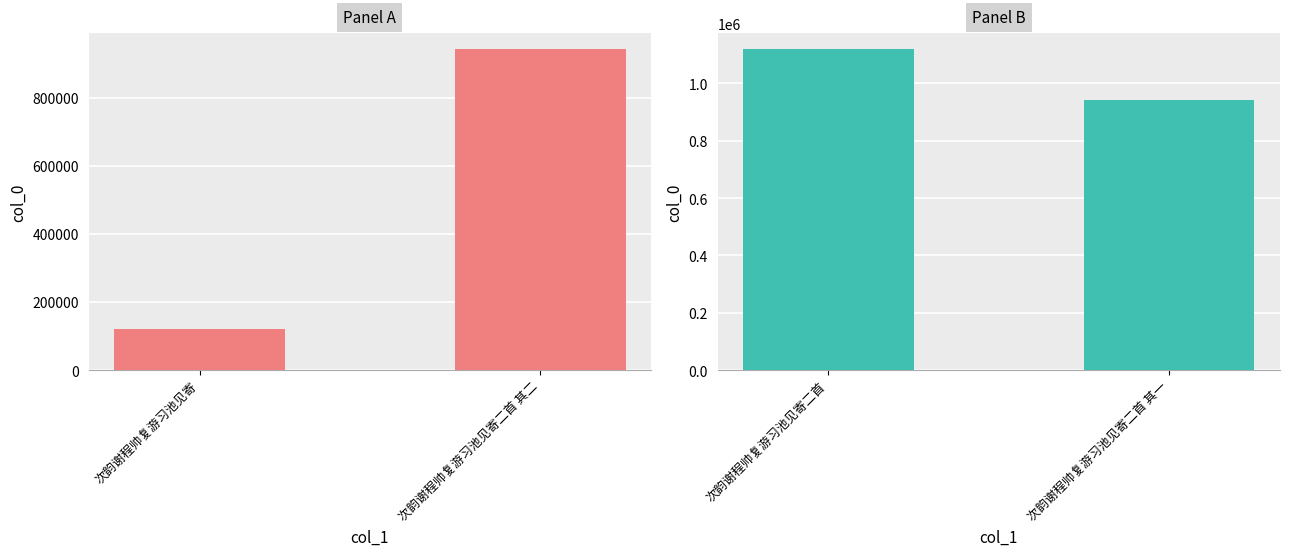

What is the label of the 1st bar from the left?

次韵谢程帅复游习池见寄二首